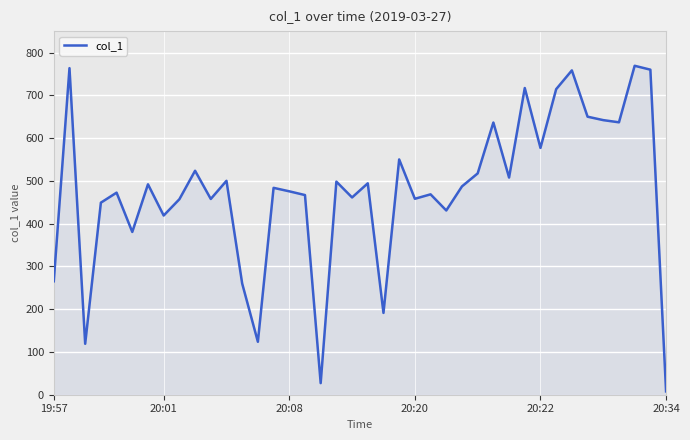

What is the difference between the maximum and minimum values?

761.2